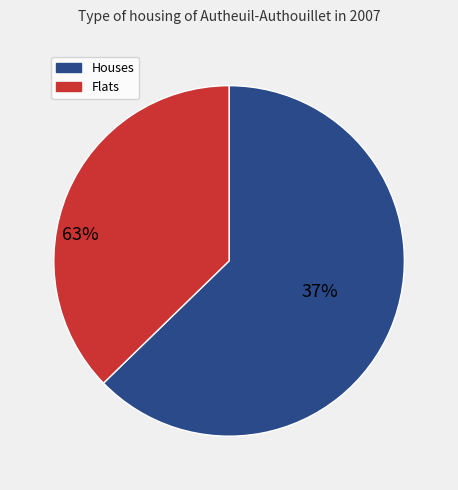

True or false: Clinical 0 accounts for 99% of the total.

False